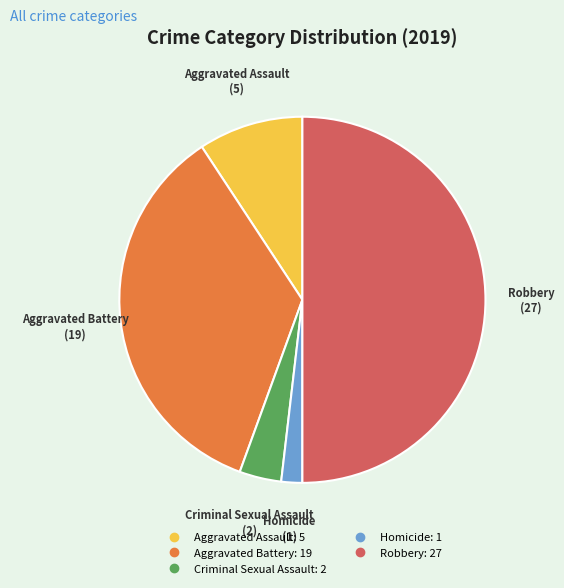

Between Aggravated Battery and Robbery, which is larger?

Robbery